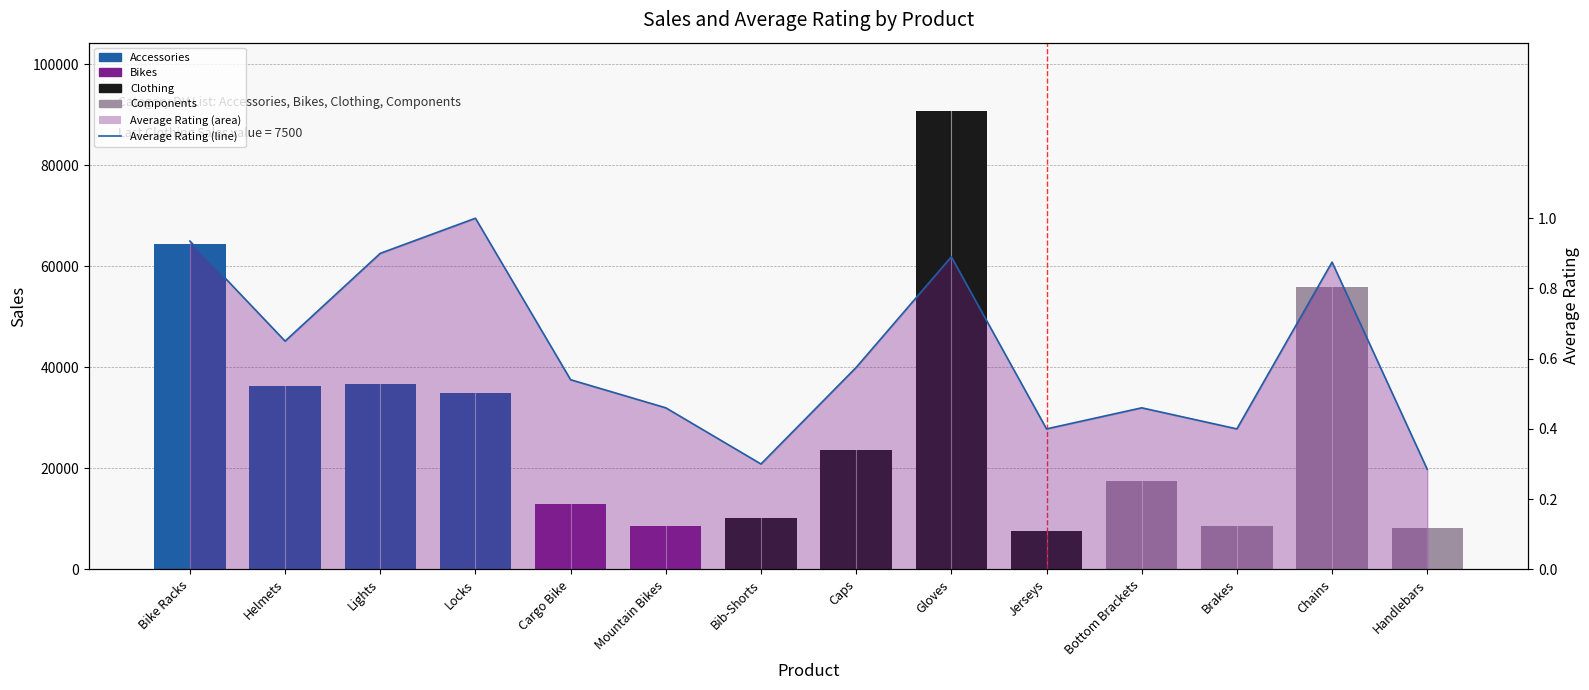

Which category has the lowest value across all series?

Handlebars